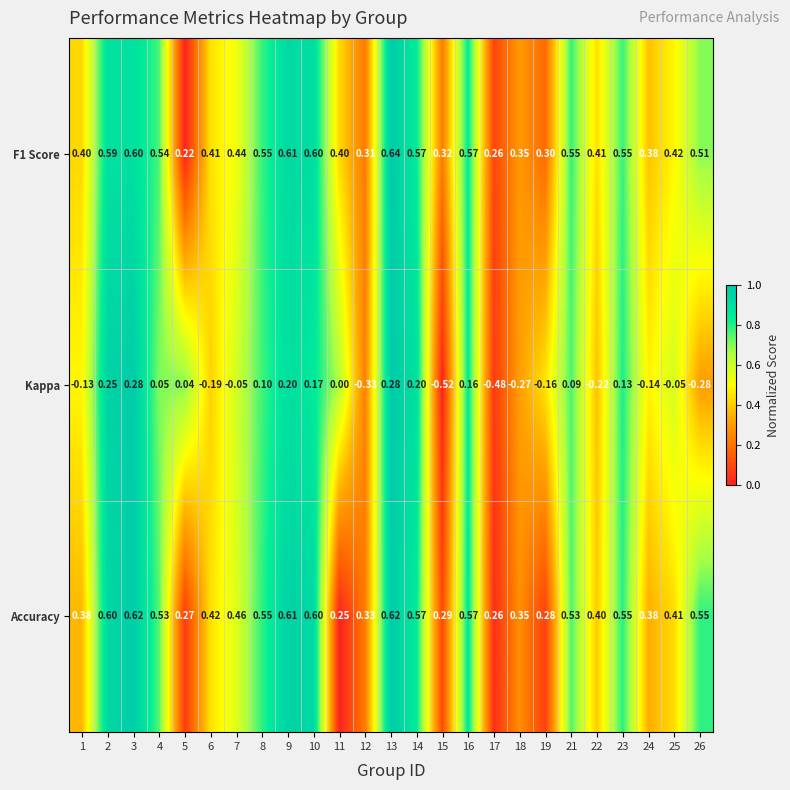

Which series has the widest spread of values?

Kappa